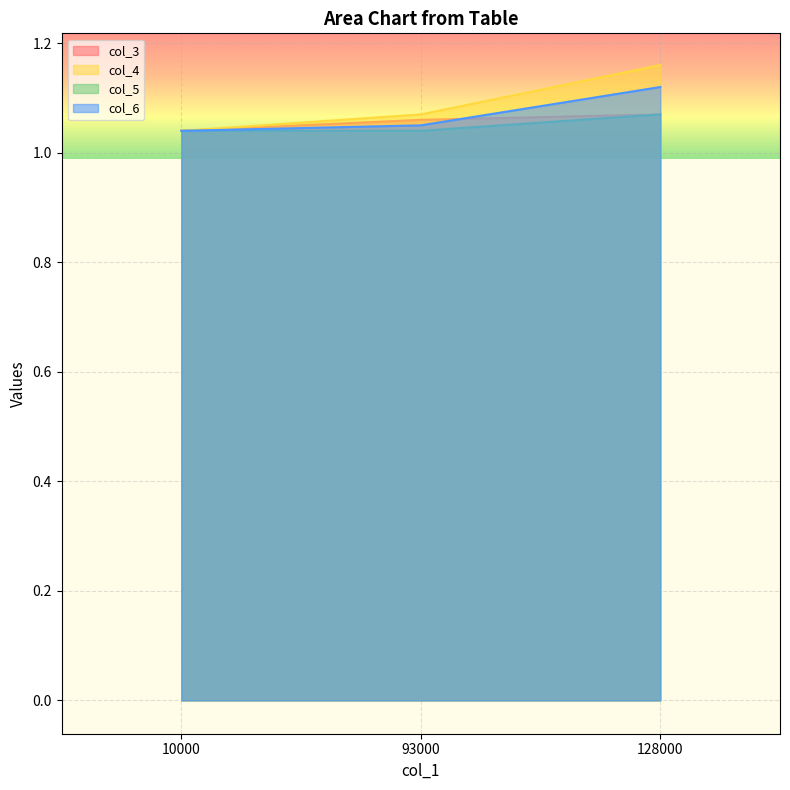

How many data points does each series have?

3